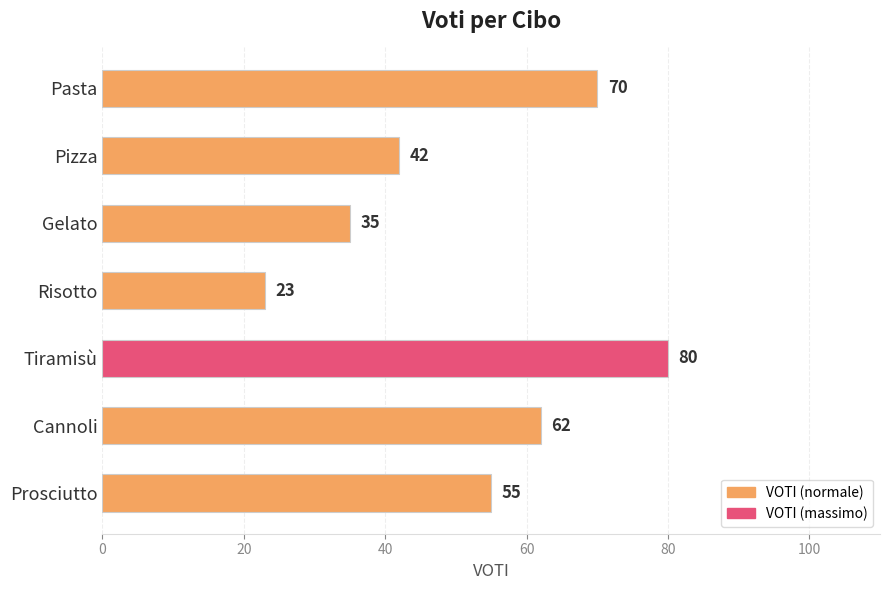

What is the difference between the second highest and second lowest values?

35